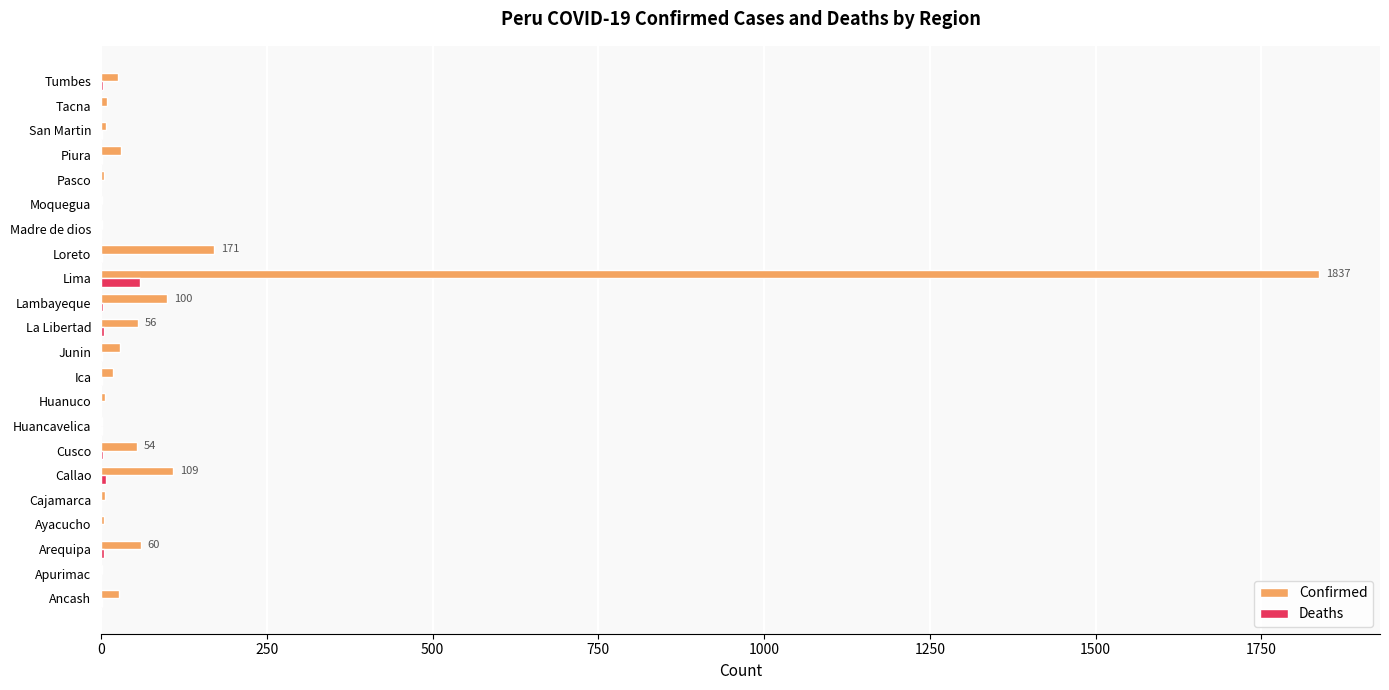

The Confirmed series shows 54 at Cusco. True or false?

True